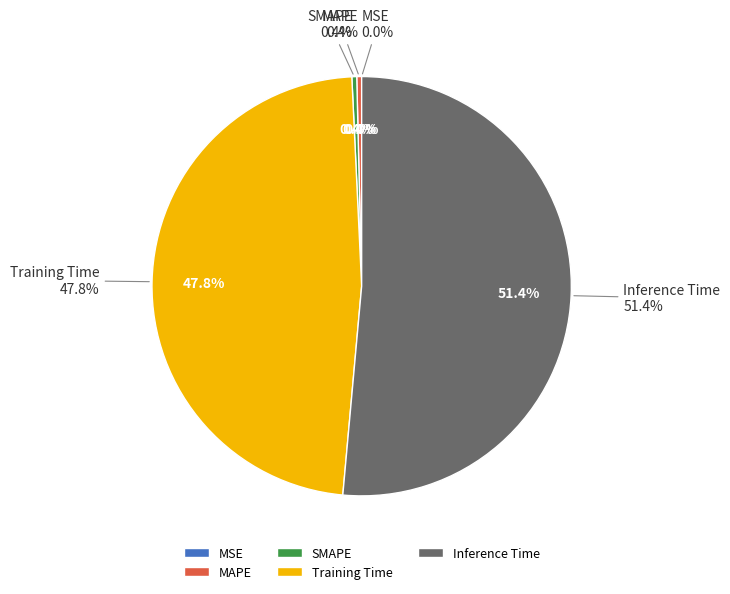

To the nearest percent, what is the difference between the largest and smallest slice percentages?

51%